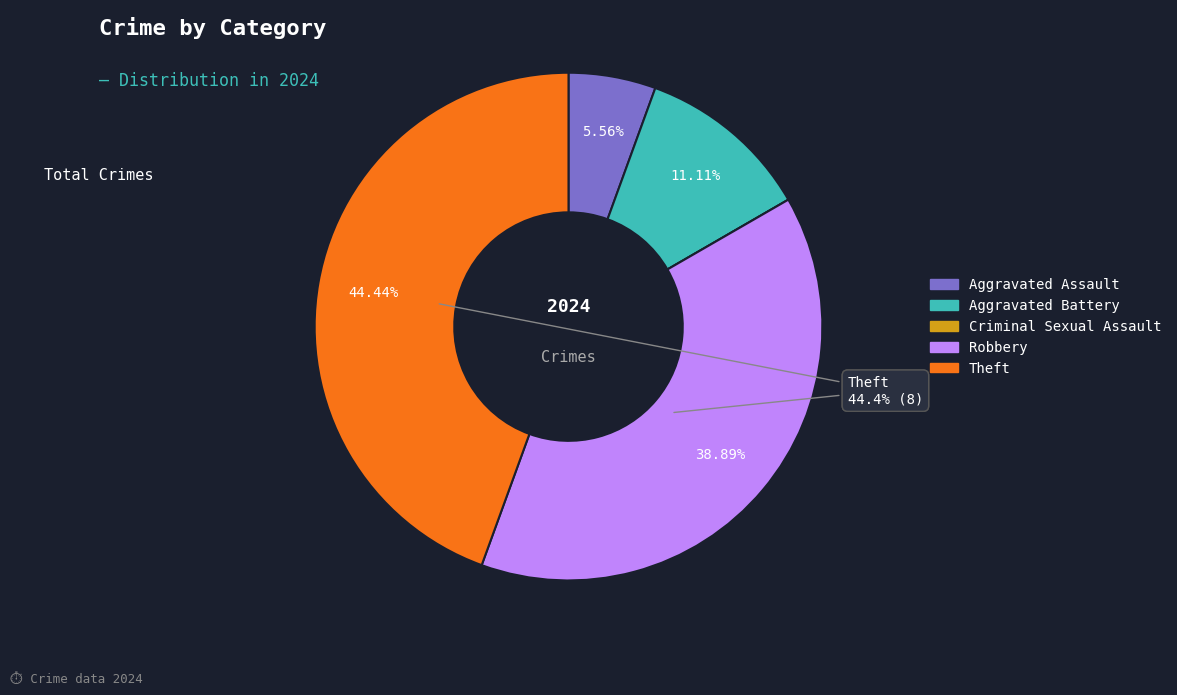

Is there any slice that represents more than half of the pie?

No